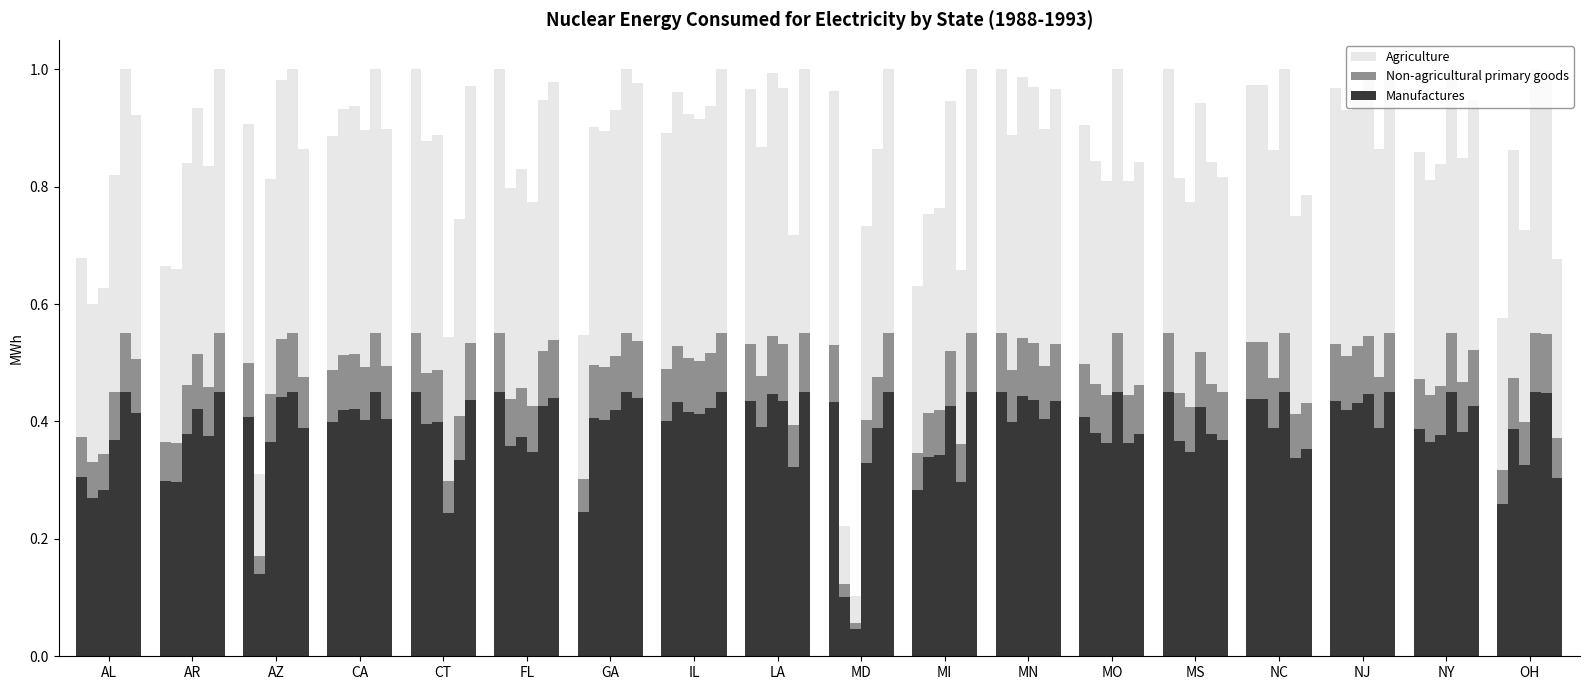

Is it true that Manufactures equals 0.4 at IL?

True